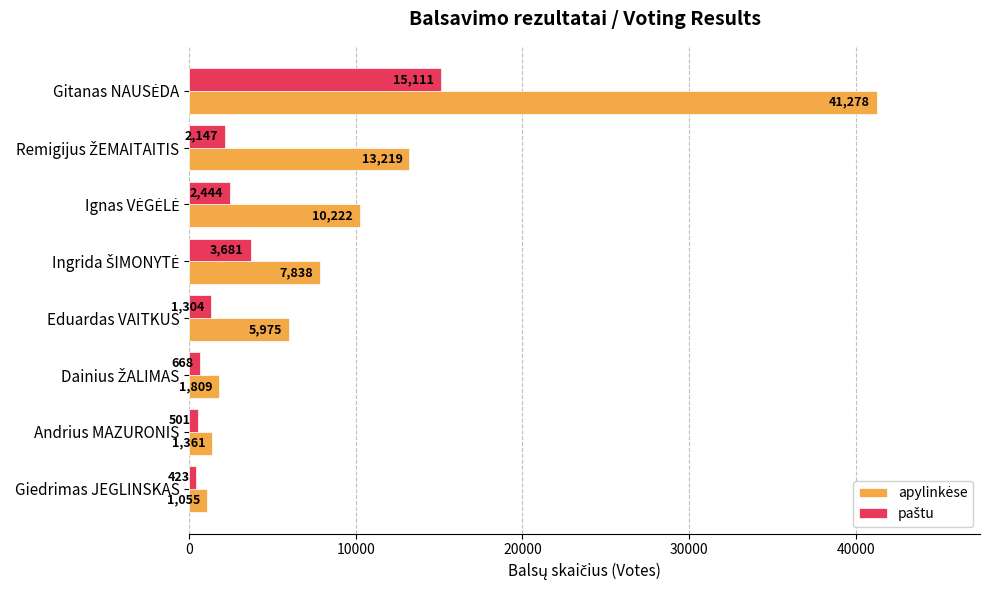

What is the maximum value shown in the chart?

41278